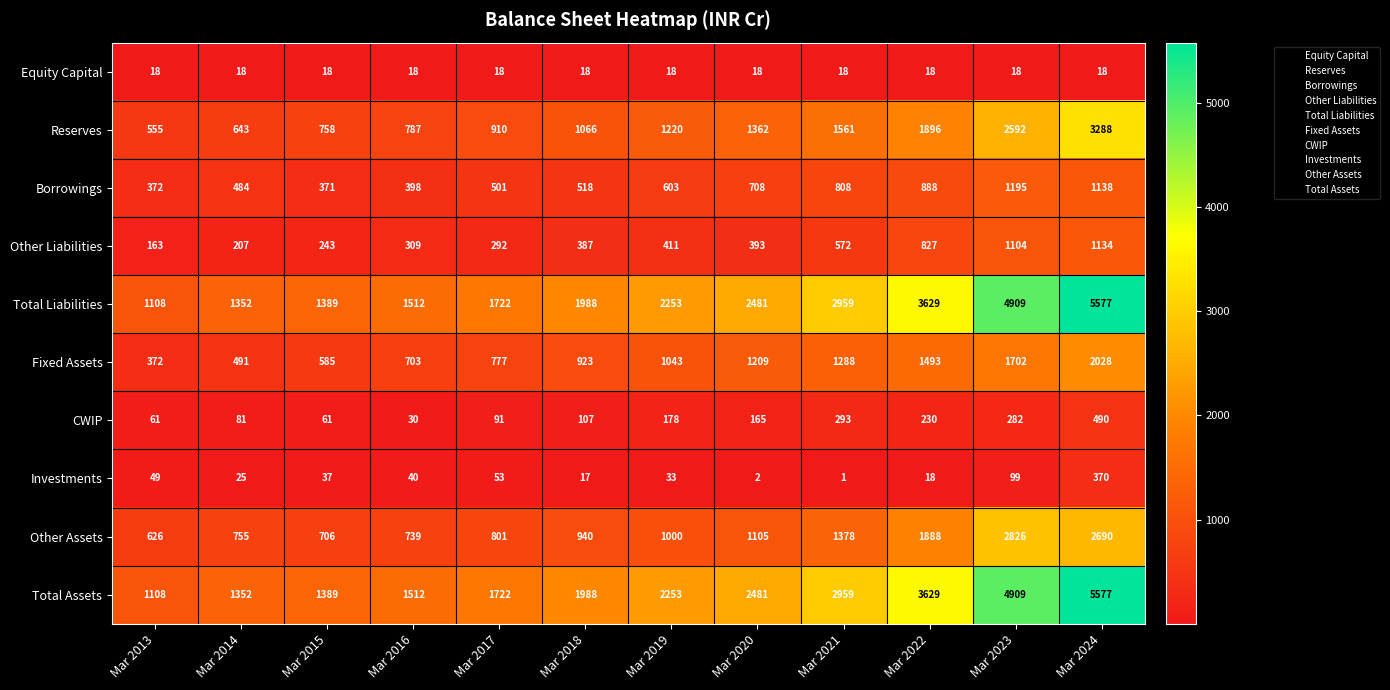

The value of Other Assets at Mar 2019 is 1000. True or false?

True